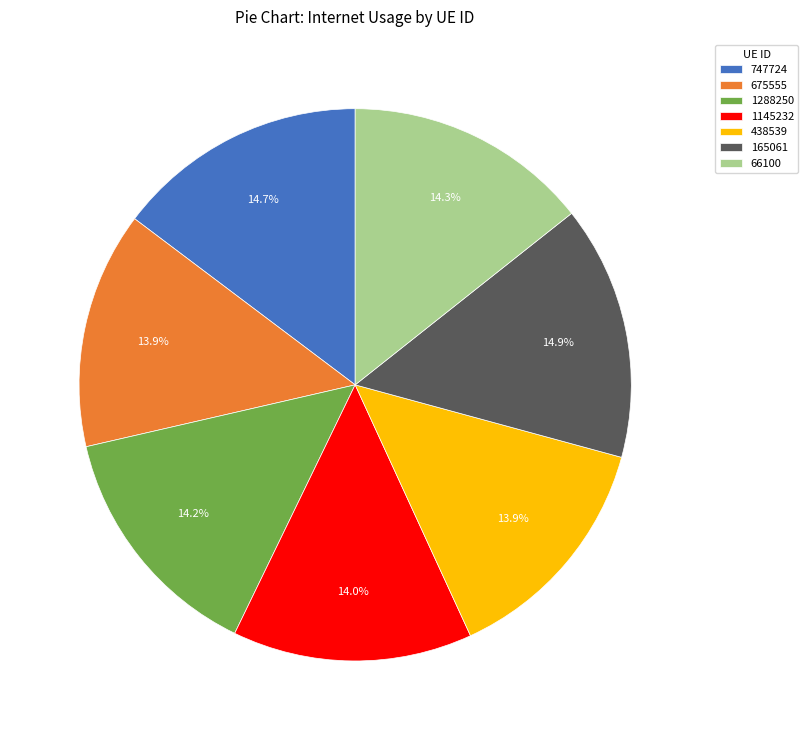

Between 1145232 and 165061, which is larger?

165061